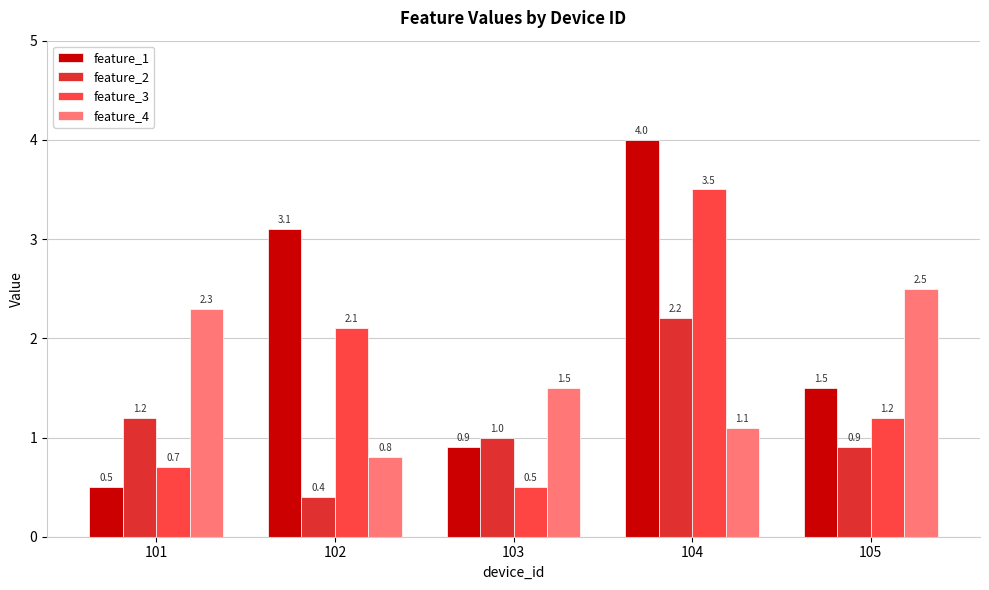

Rank the series by their maximum value, from lowest to highest.

feature_2, feature_4, feature_3, feature_1